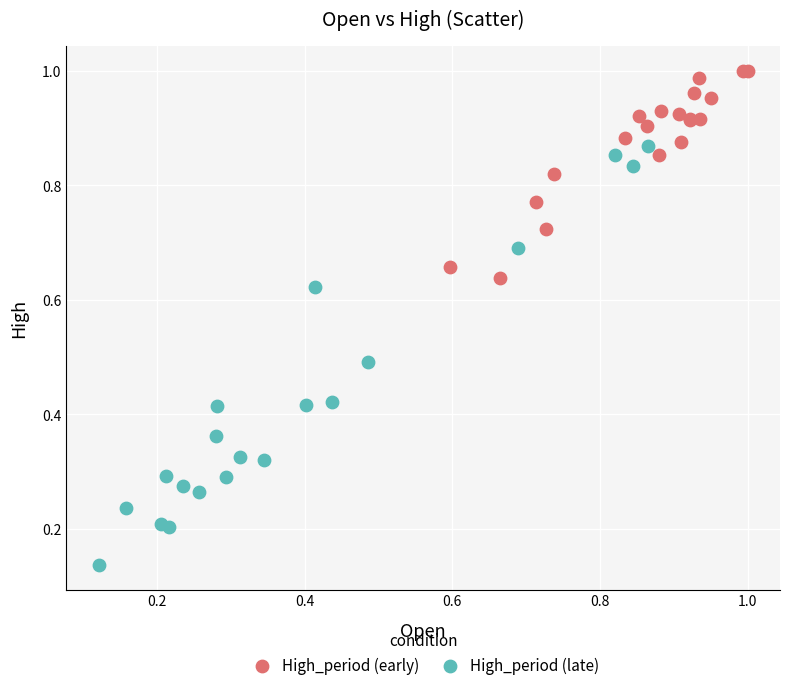

Which series reaches the maximum Y coordinate?

High_period (early)